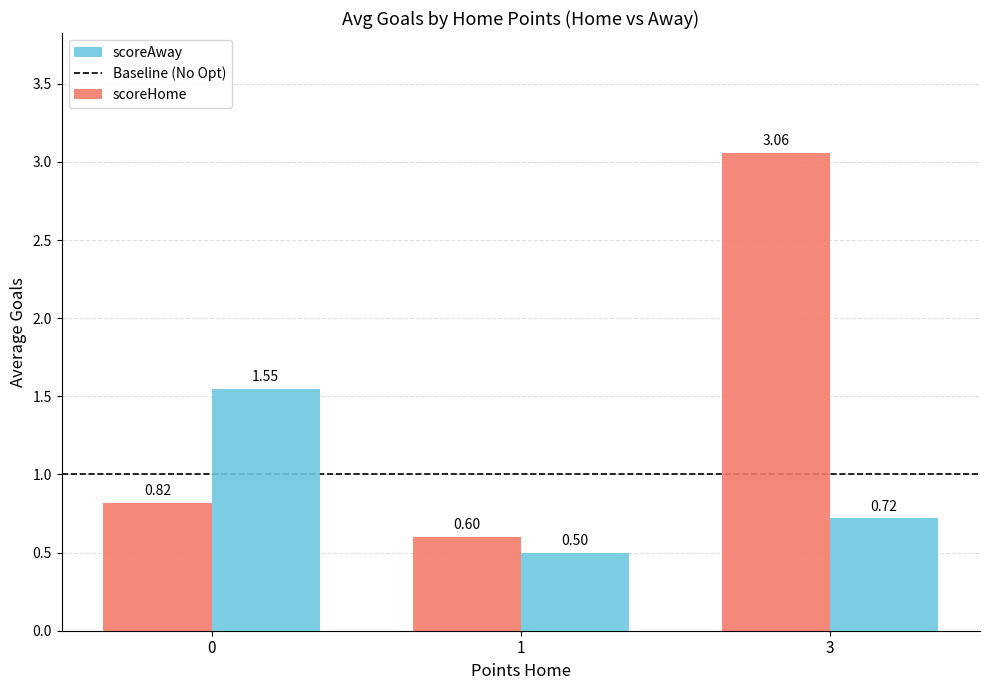

Between 0 and 1, which series saw the biggest shift?

scoreAway